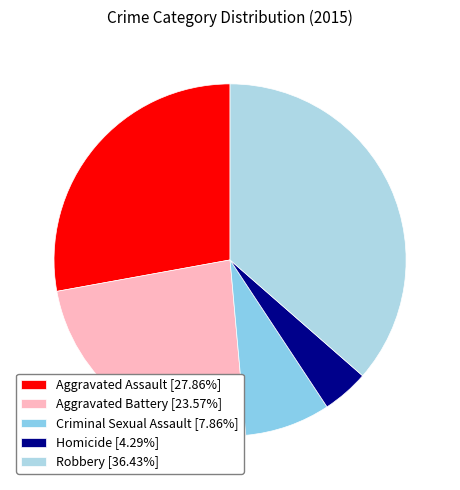

To the nearest percent, what portion does Aggravated Assault represent?

28%